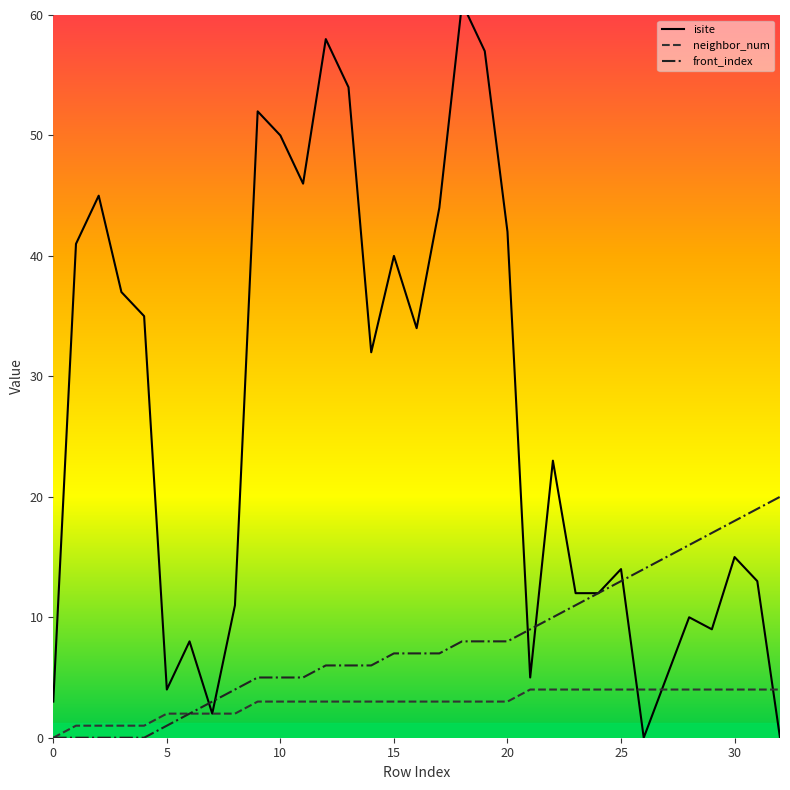

How many categories are shown in the chart?

33